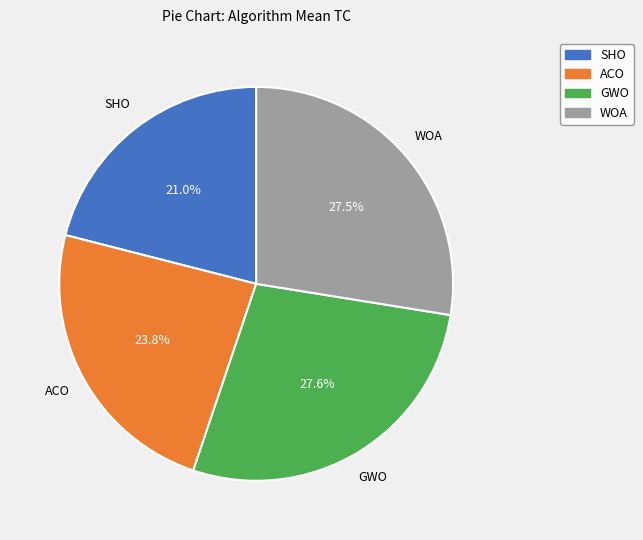

Approximately how many times larger is the value at WOA compared to ACO?

1.2